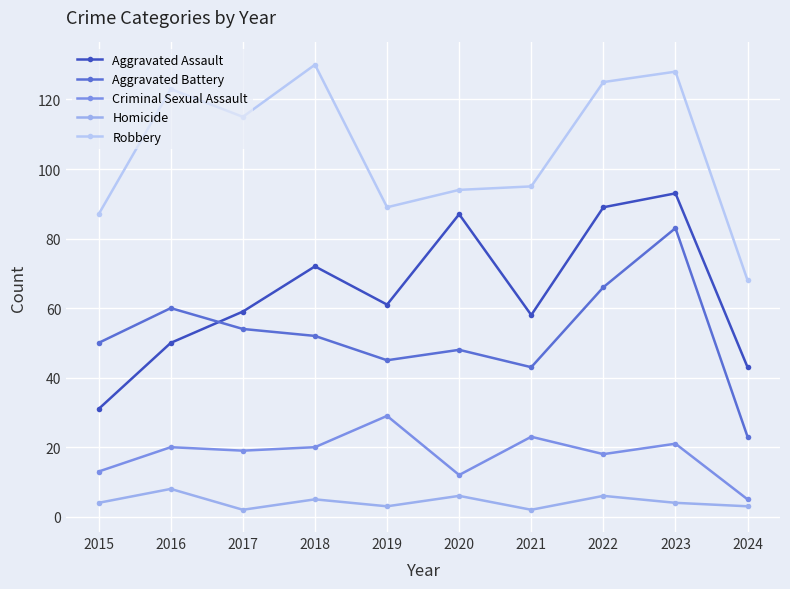

Where does the Aggravated Battery series first go above 52?

2016